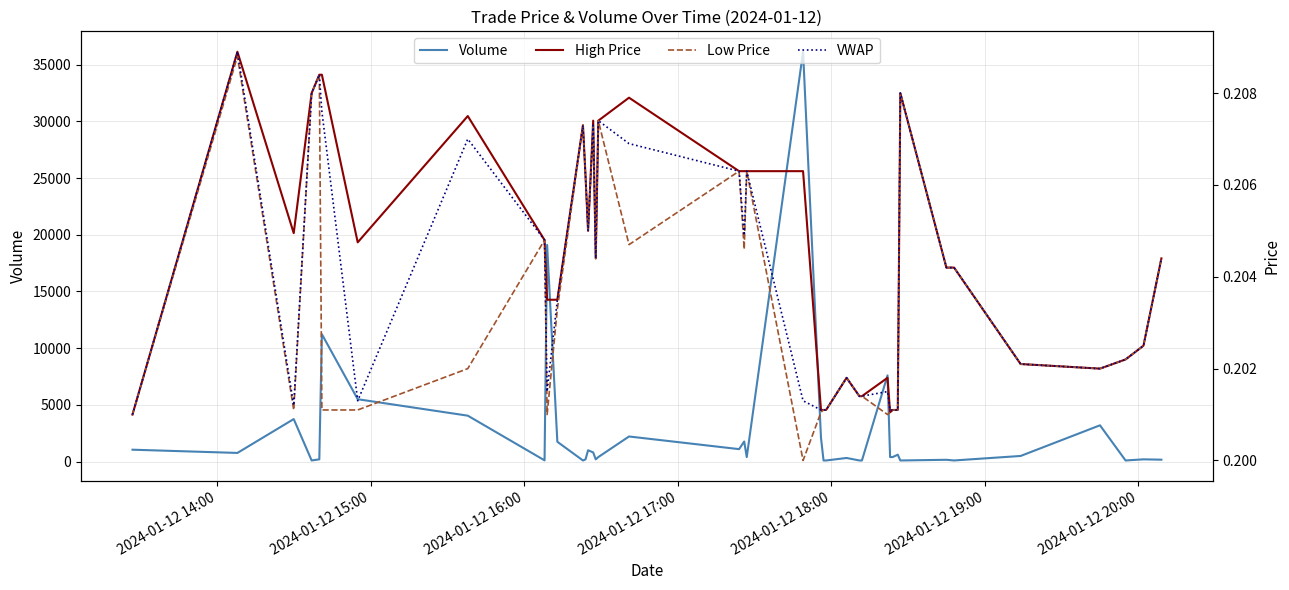

What is the label of the 40th point from the right?

2024-01-12 14:00